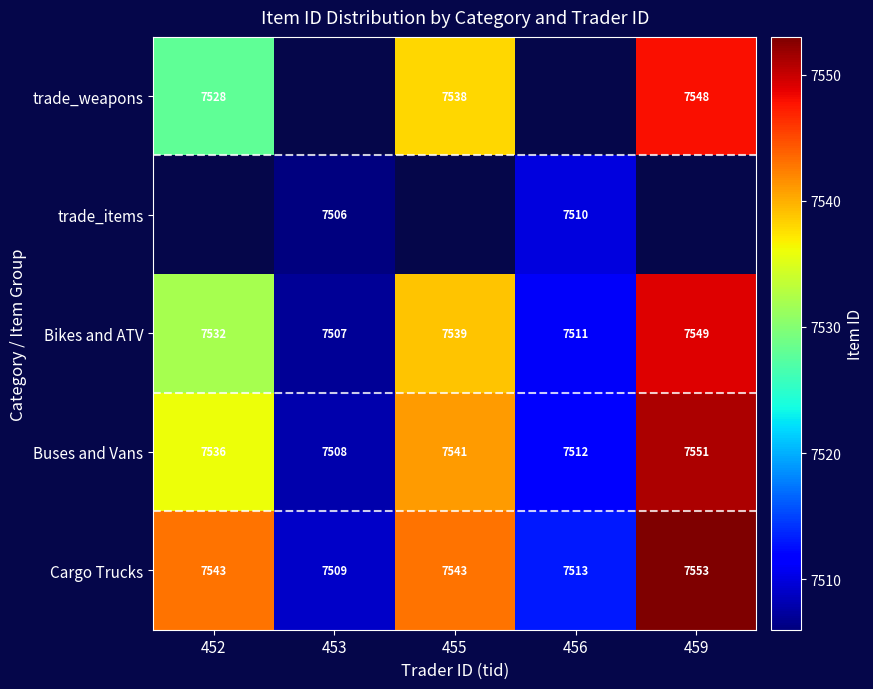

At how many categories does at least one series exceed 7531?

3